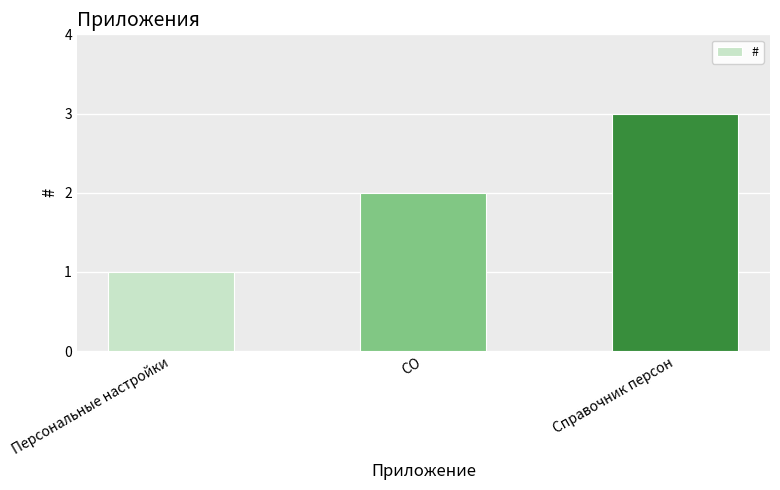

Count the number of categories in the chart.

3